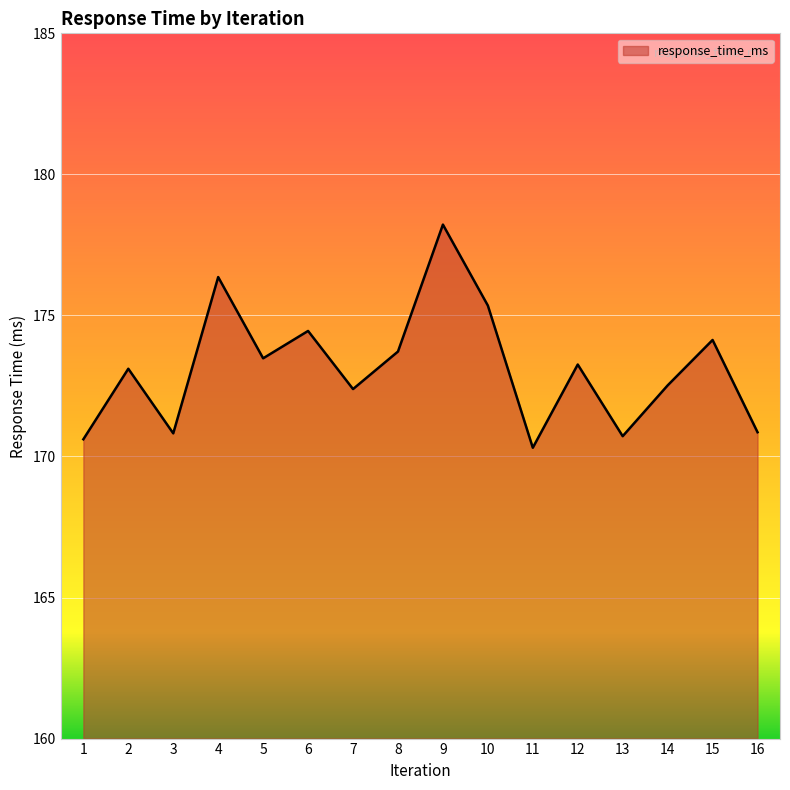

Where is the first local maximum?

2